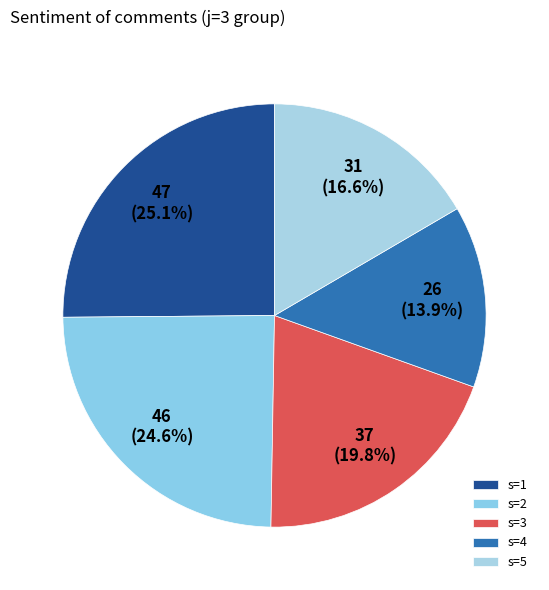

True or false: s=2 accounts for 25% of the total.

True